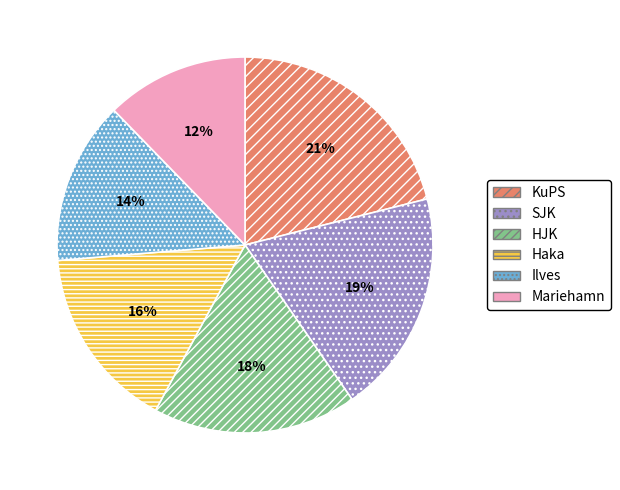

How many segments does this pie chart have?

6